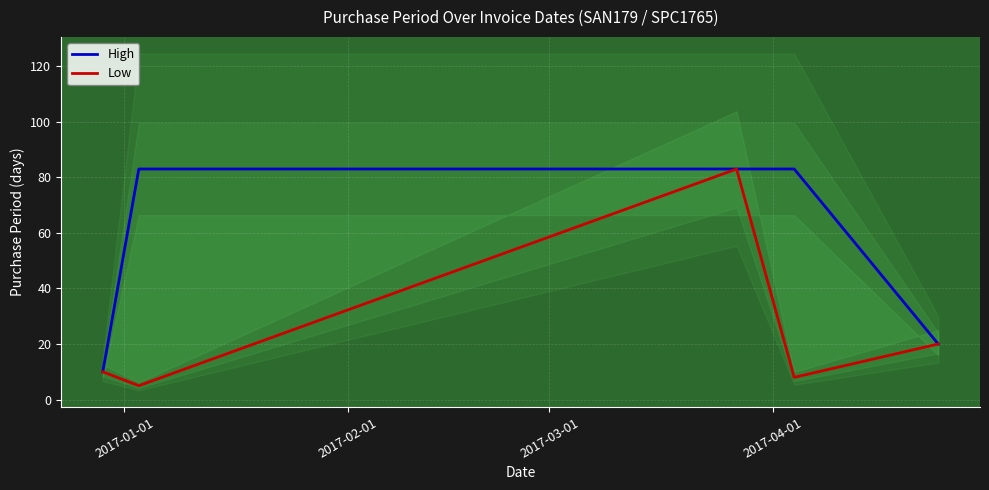

True or false: Low and High cross at least once.

False